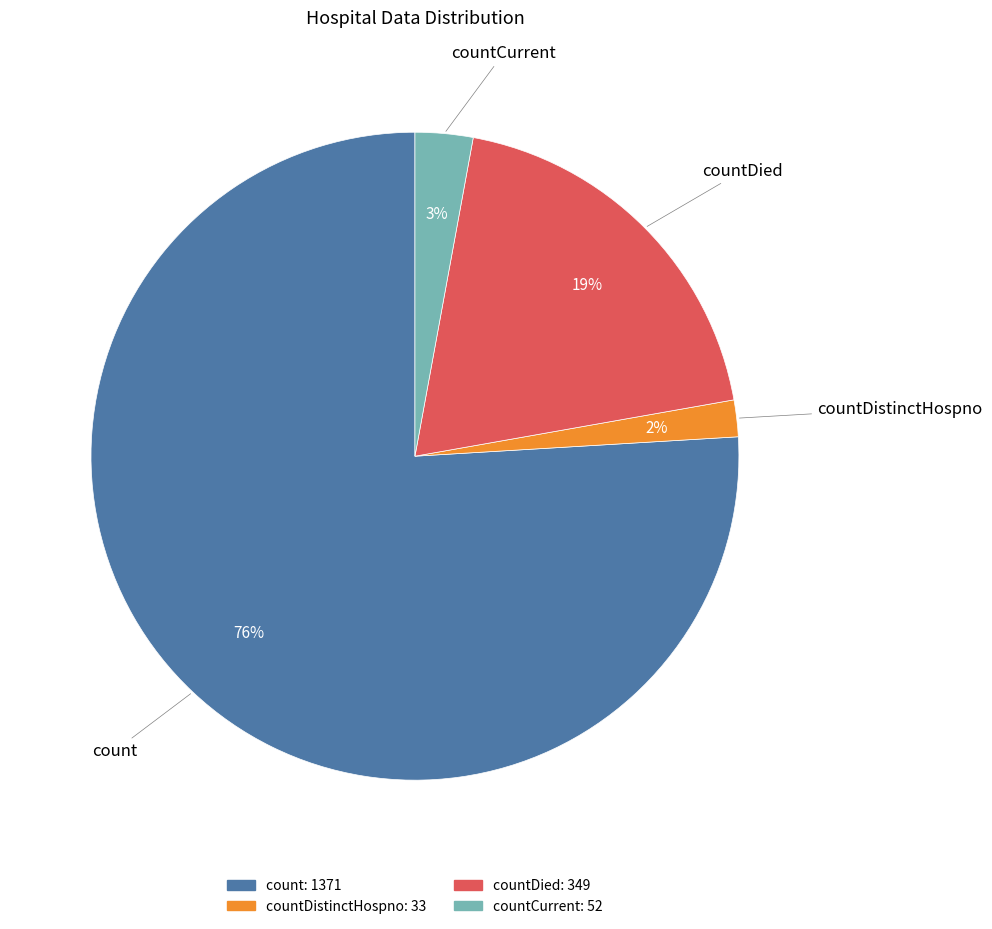

To the nearest percent, what is the average slice percentage?

25%